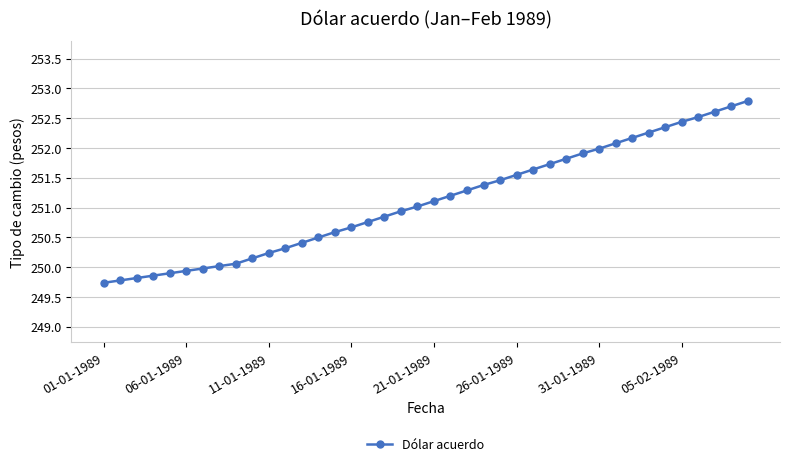

What is the smallest value displayed?

249.7